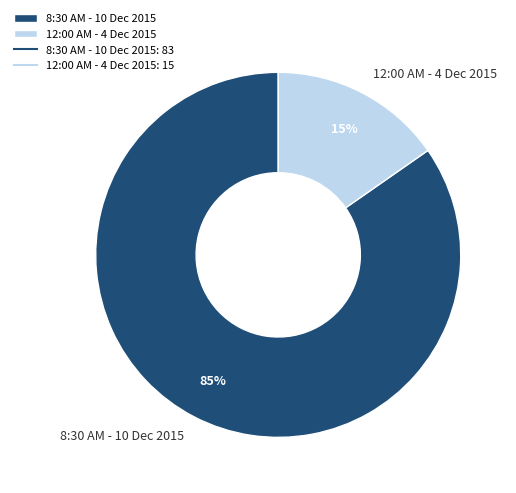

The 12:00 AM - 4 Dec 2015 slice represents 9% of the pie. True or false?

False